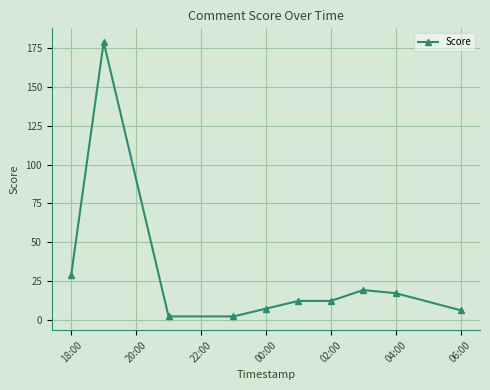

What is the difference between the maximum and minimum values?

177